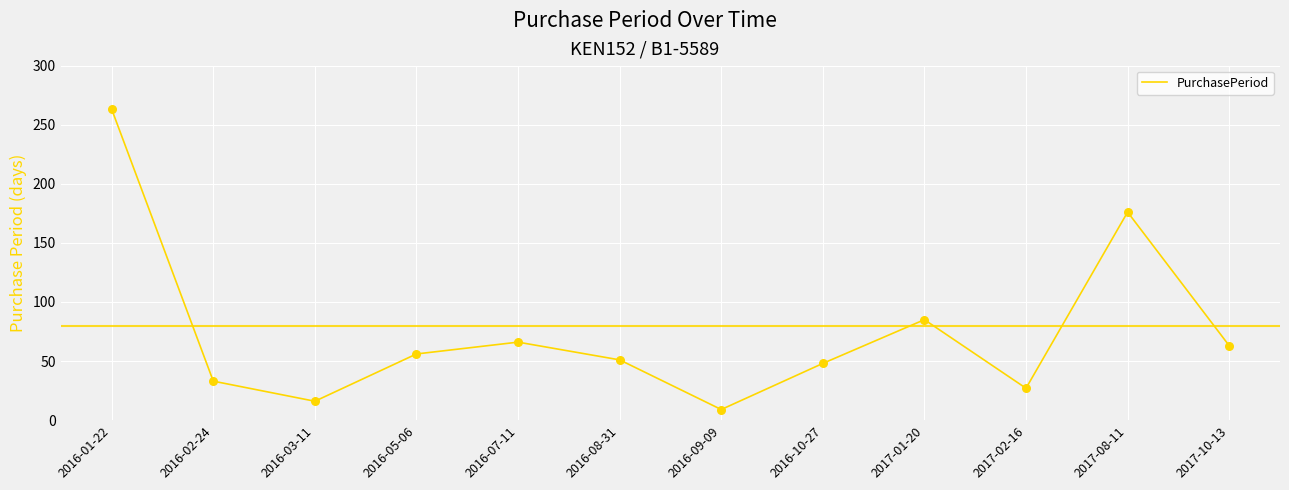

What is the ratio of the value at 2017-01-20 to the value at 2016-05-06?

1.5